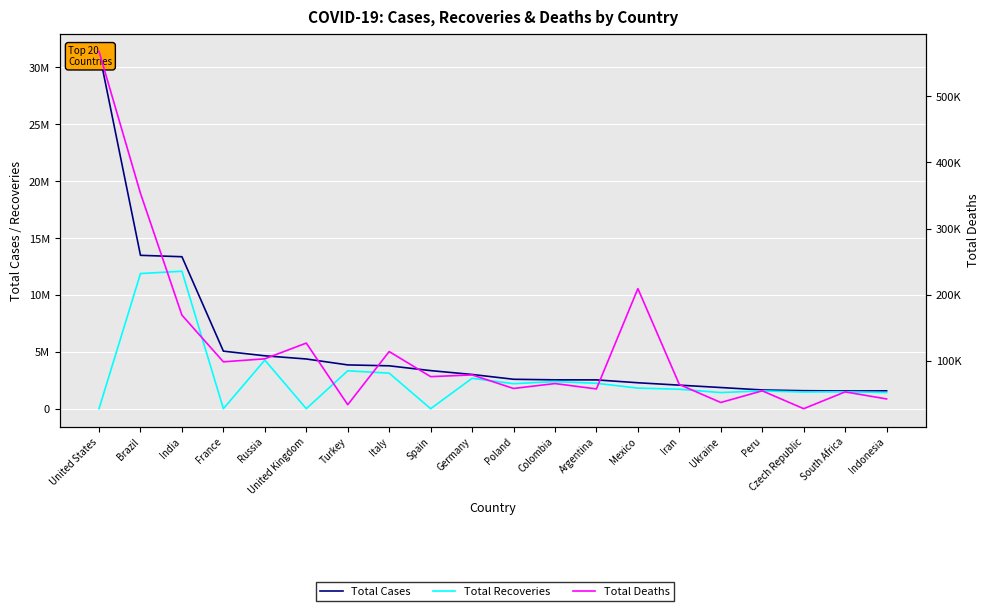

At Peru, list the series in order from largest to smallest.

Total Cases, Total Recoveries, Total Deaths